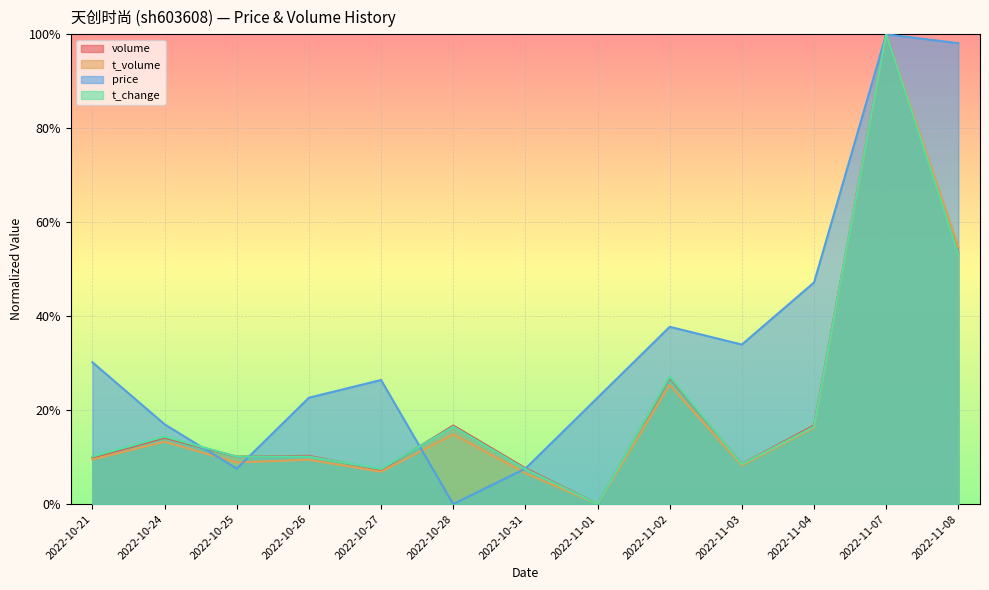

Which series has the largest range (max minus min)?

volume